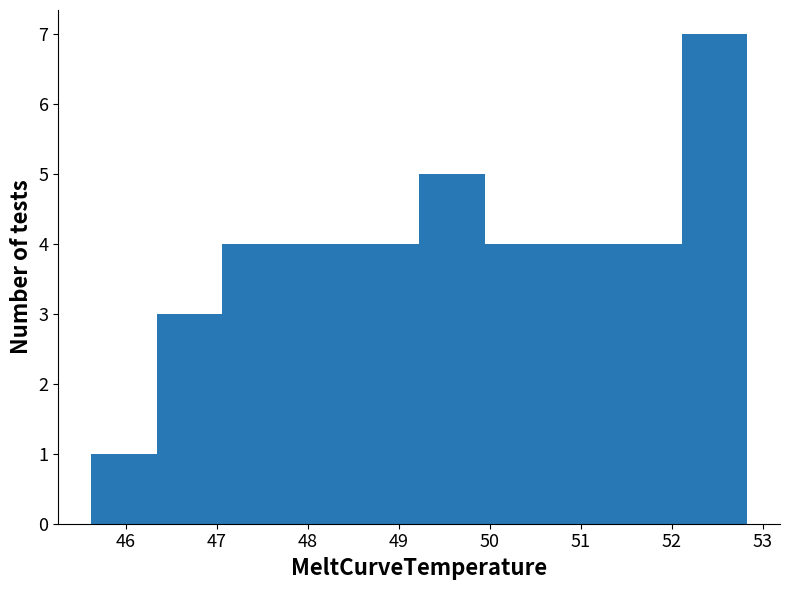

Reading left to right, transcribe this chart: for each bar, give the range it covers on the x-axis and its height. Neither the bar edges nor the heights are printed on the chart, so give them approximately, as read against the axes.

45.6 to 46.3: 1
46.3 to 47.1: 3
47.1 to 47.8: 4
47.8 to 48.5: 4
48.5 to 49.2: 4
49.2 to 49.9: 5
49.9 to 50.7: 4
50.7 to 51.4: 4
51.4 to 52.1: 4
52.1 to 52.8: 7